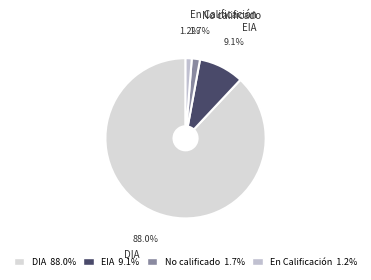

To the nearest percent, what portion does EIA represent?

9%